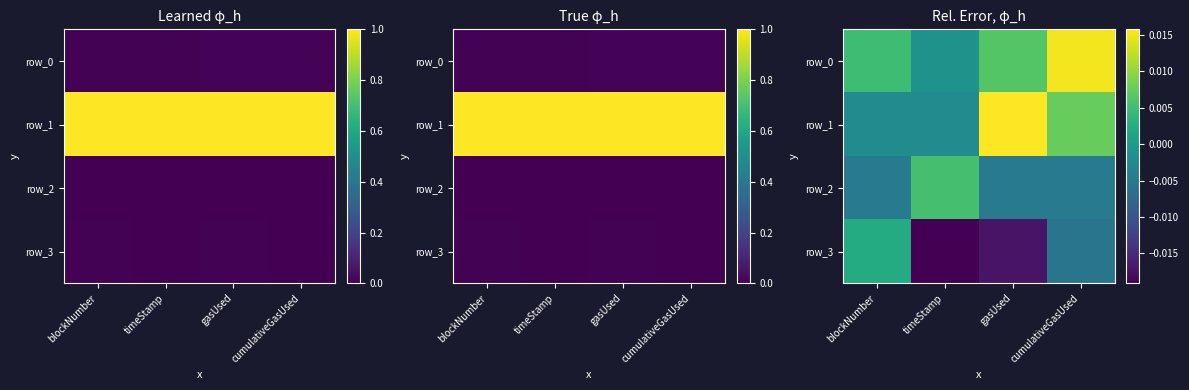

How many values in row_3 are above zero?

1